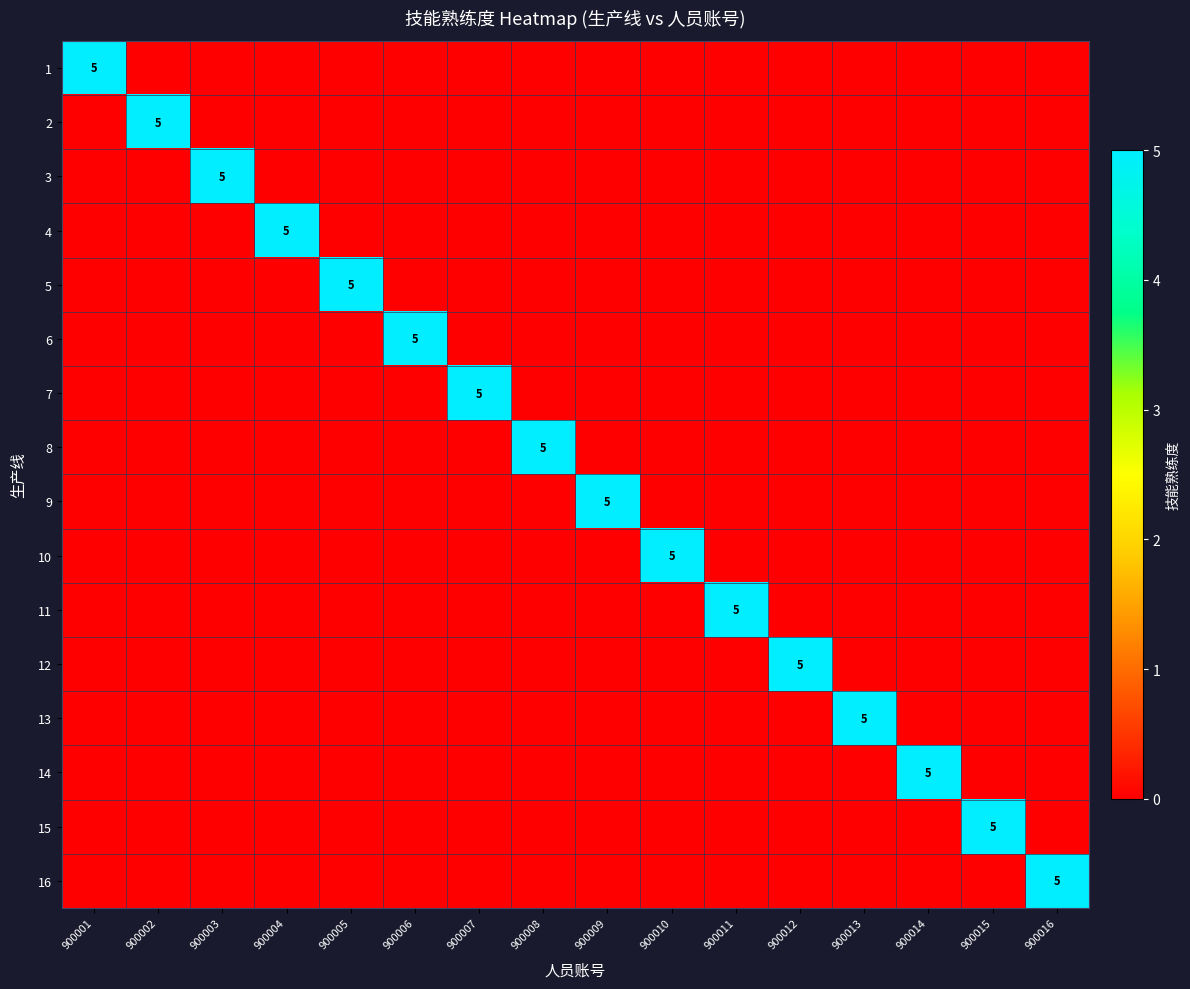

How many values in 2 are above zero?

1